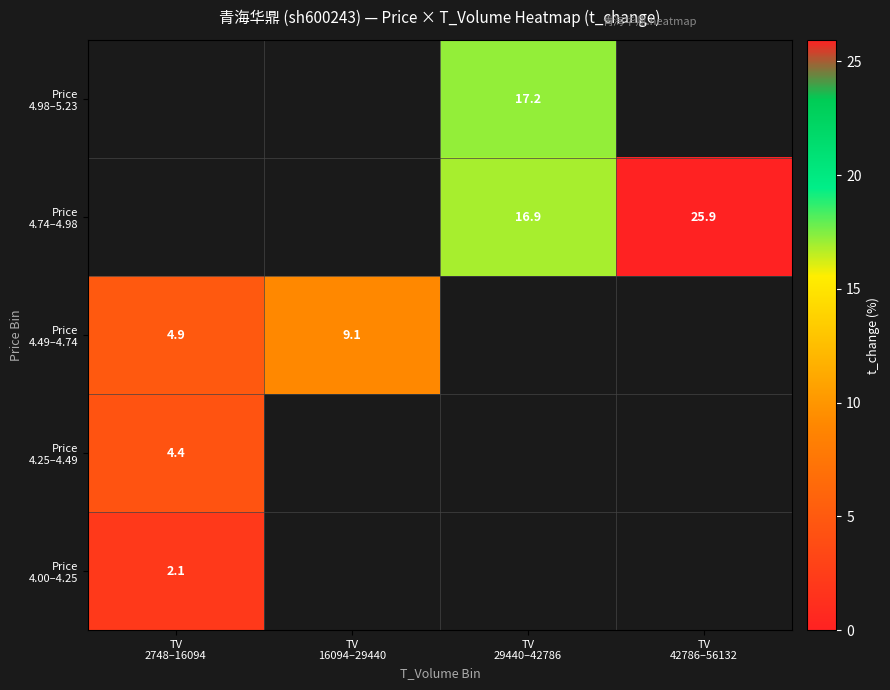

What is the maximum value shown in the chart?

25.9